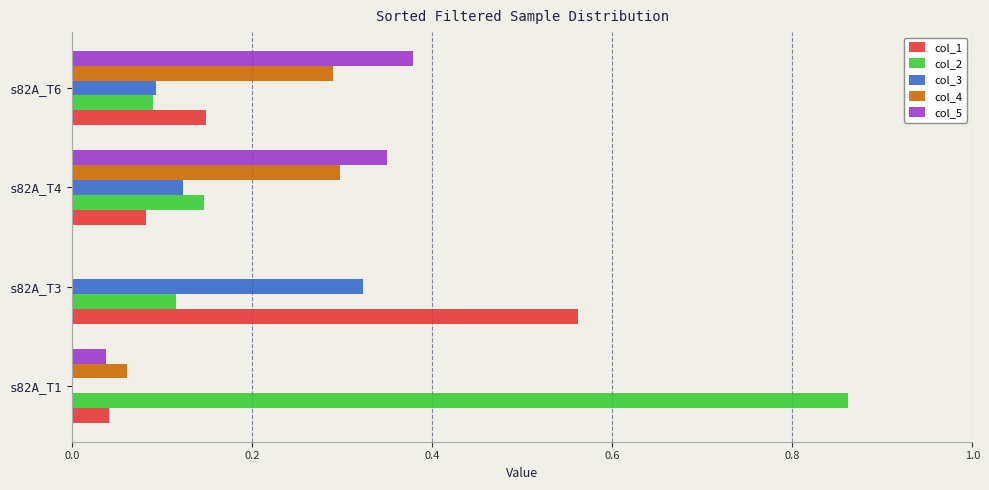

What is the sum of the col_5 values at s82A_T4 and s82A_T6?

0.7